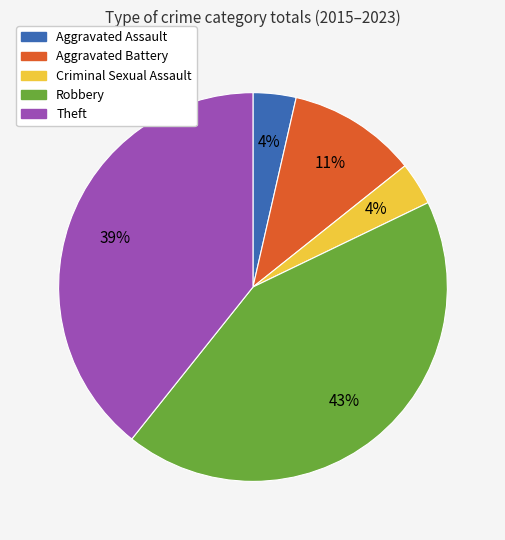

Combined, do Aggravated Battery and Aggravated Assault account for over 50%?

No